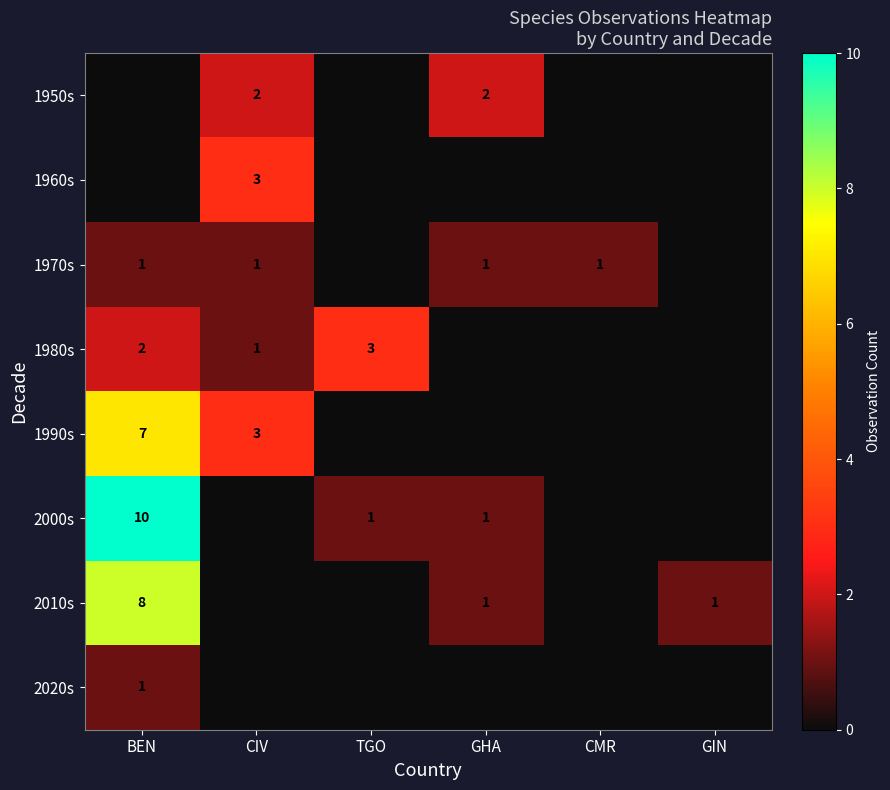

True or false: 1990s has a value of 3 at CIV.

True